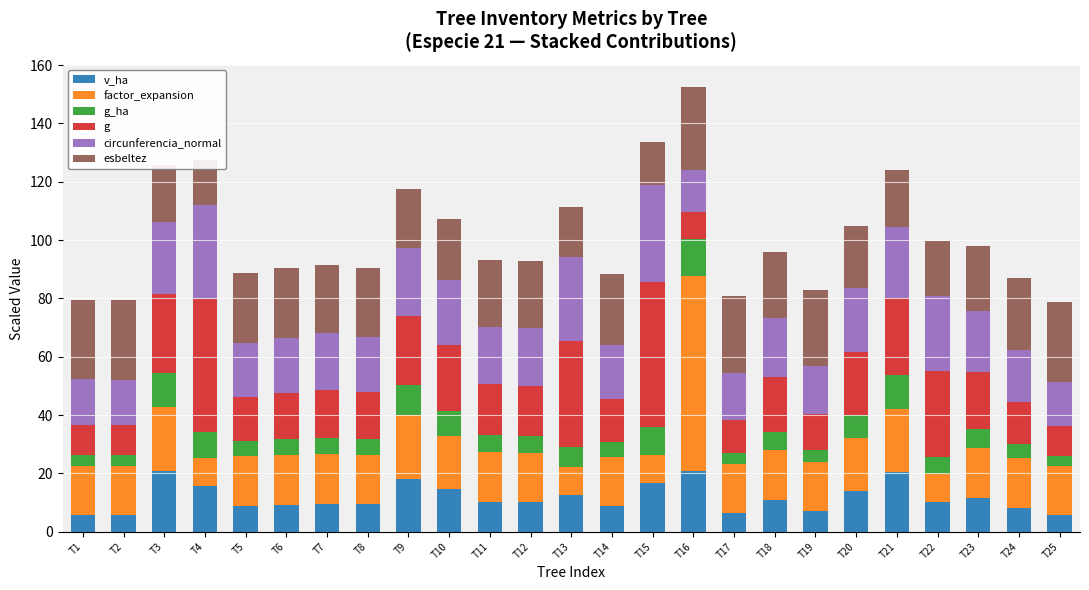

What is the total value across all series at T24?

86.9